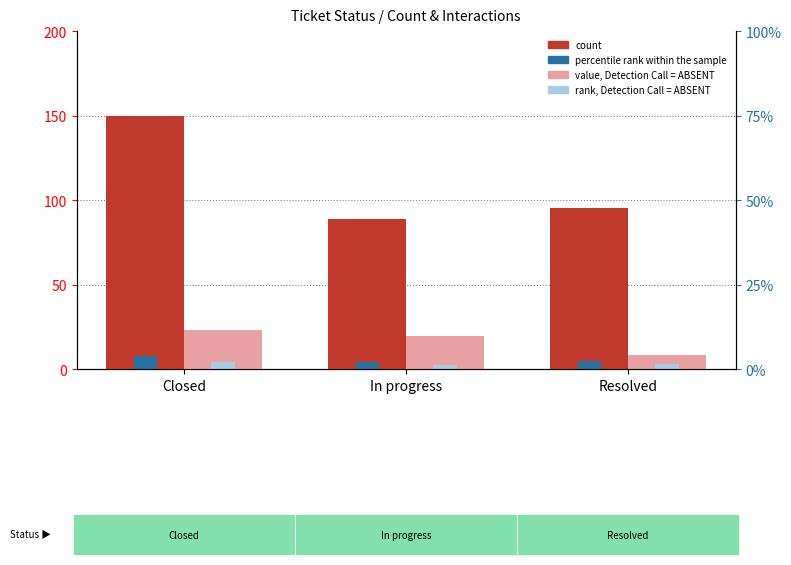

Reading left to right, list all the values displayed in this chart.

count: Closed=150.0	In progress=88.6	Resolved=95.5
value, Detection Call = ABSENT: Closed=23.2	In progress=19.9	Resolved=8.5
percentile rank within the sample: Closed=7.5	In progress=4.4	Resolved=4.8
rank, Detection Call = ABSENT: Closed=4.5	In progress=2.7	Resolved=2.9